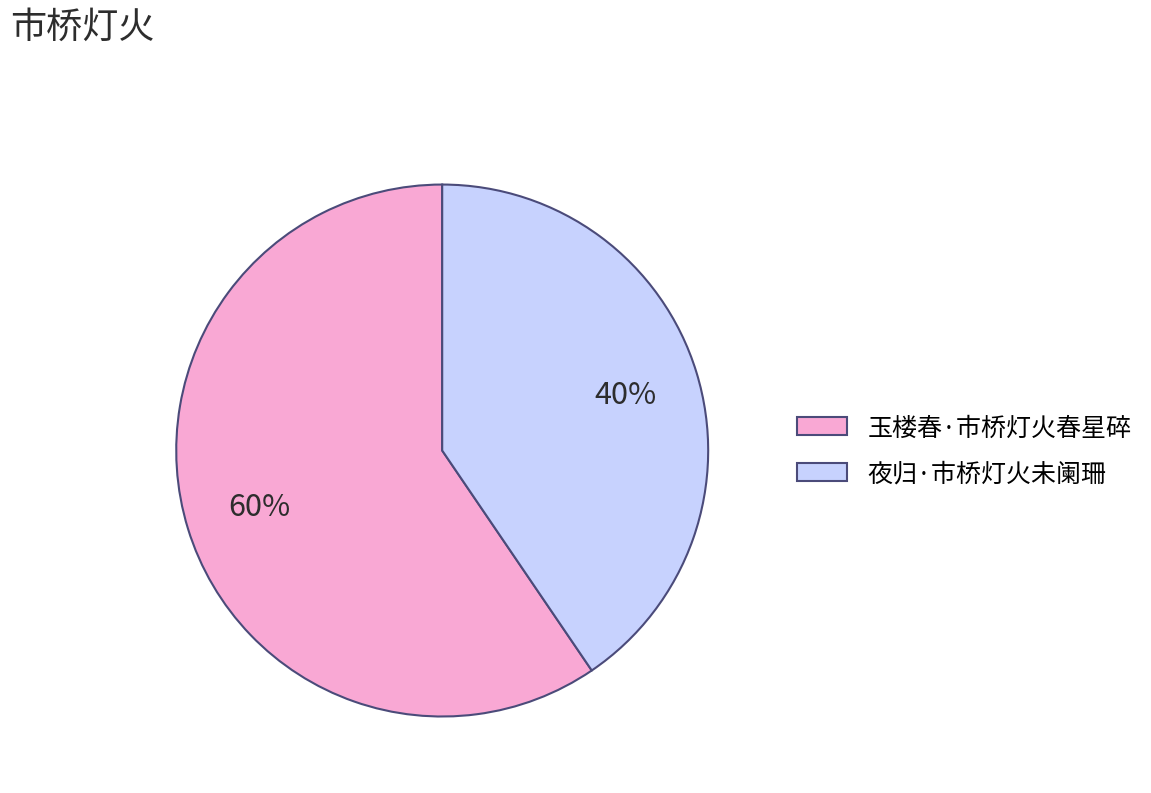

To the nearest percent, what is the combined percentage of 玉楼春·市桥灯火春星碎 and 夜归·市桥灯火未阑珊?

100%